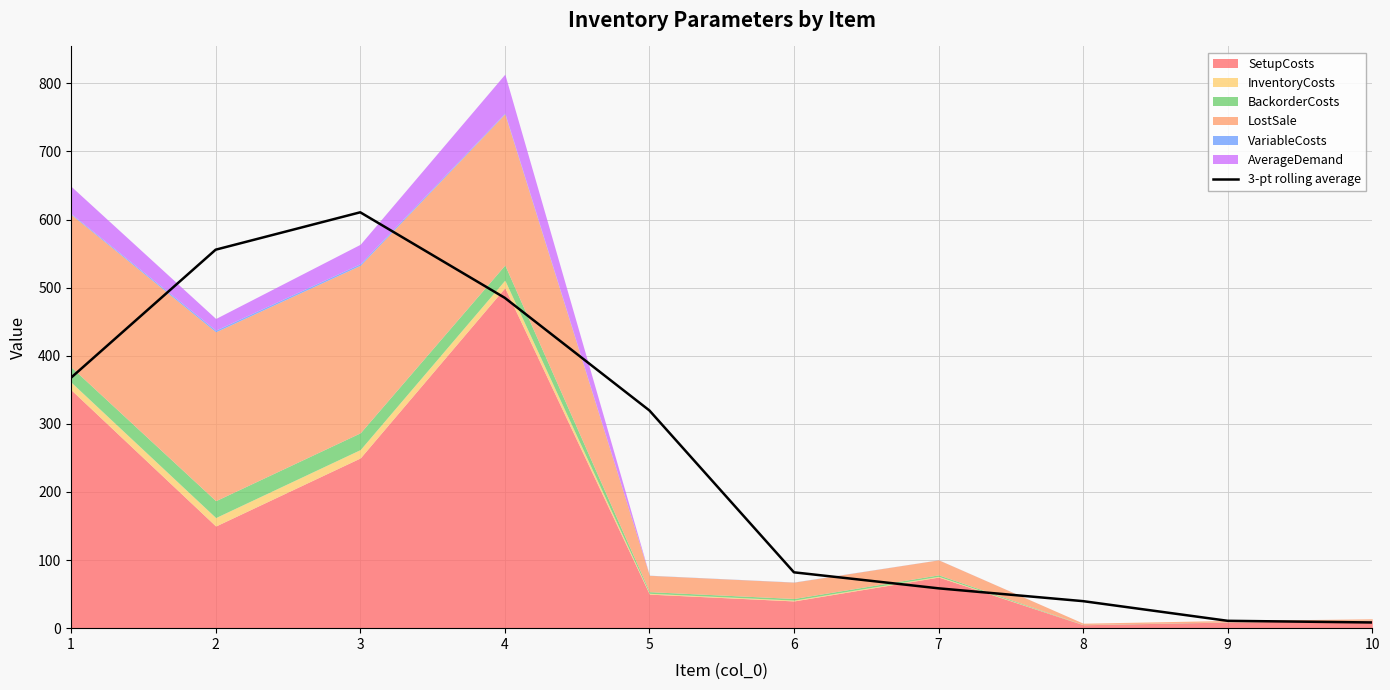

Rank the categories by value from lowest to highest.

10, 9, 8, 7, 6, 5, 1, 4, 2, 3